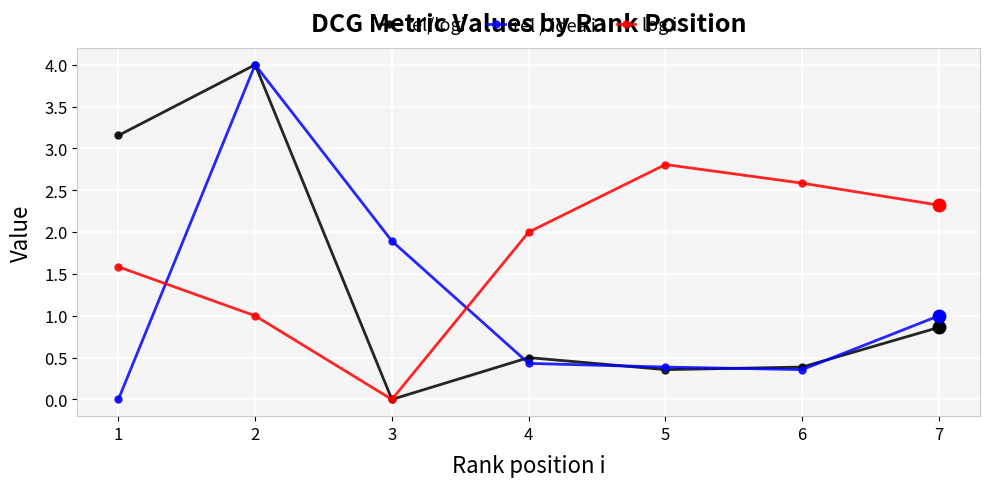

How many values in the log i series are below 2?

3